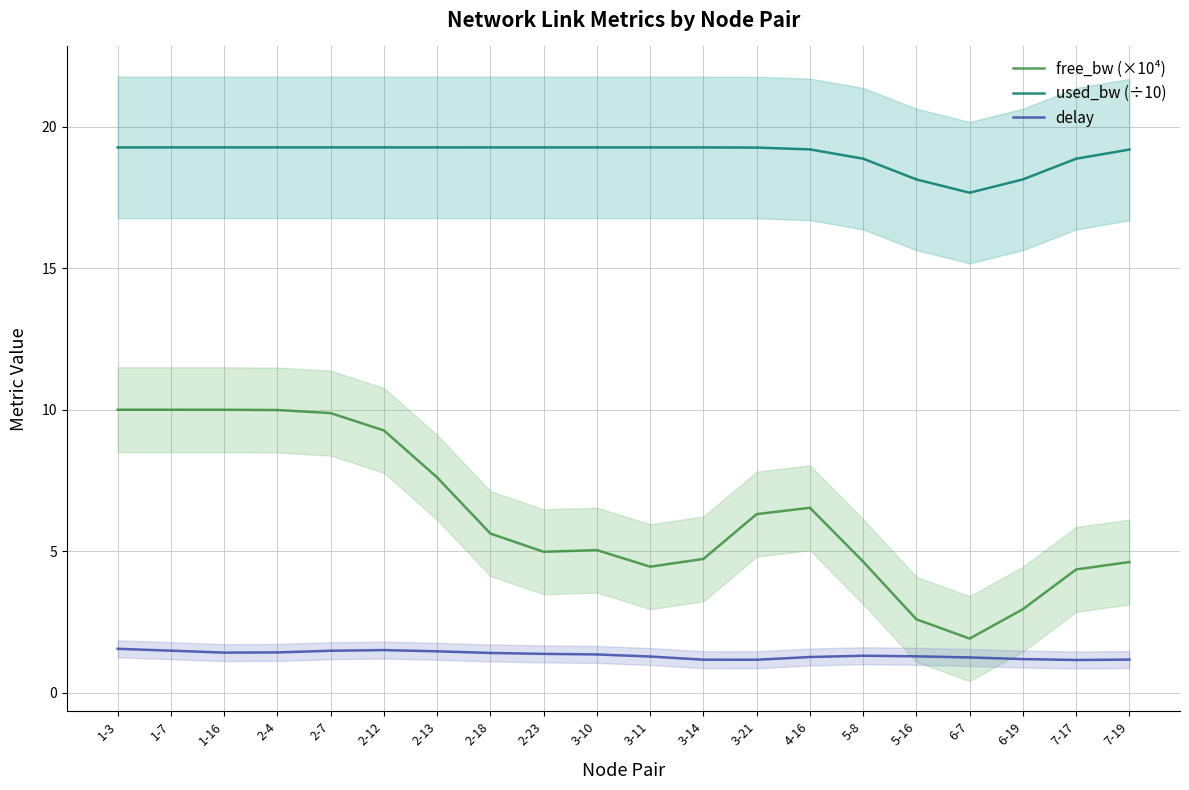

How many interior local peaks does the delay series have?

2